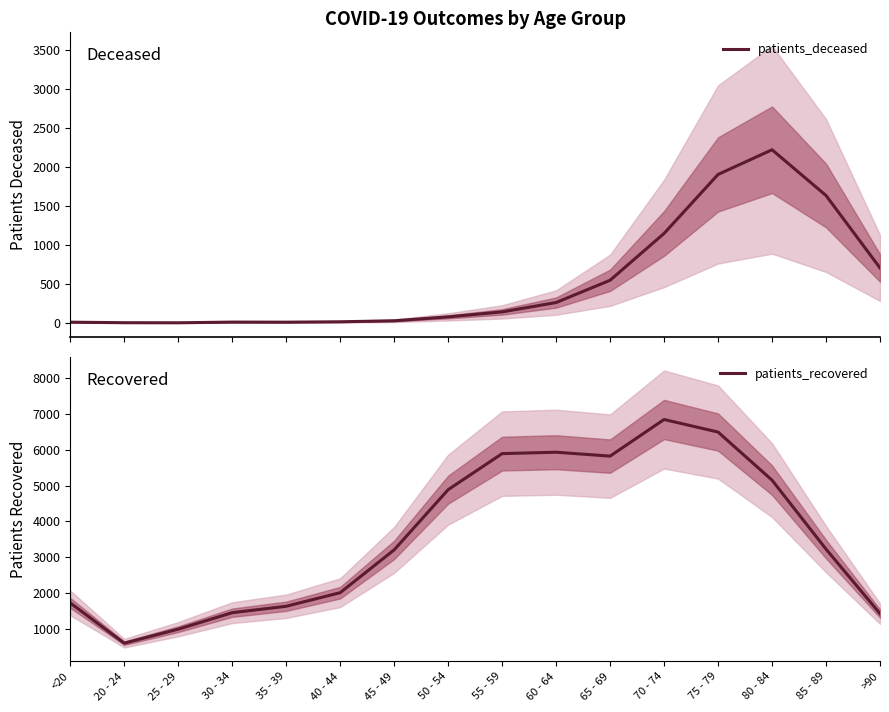

At which category is the sum across all series the highest?

75 - 79